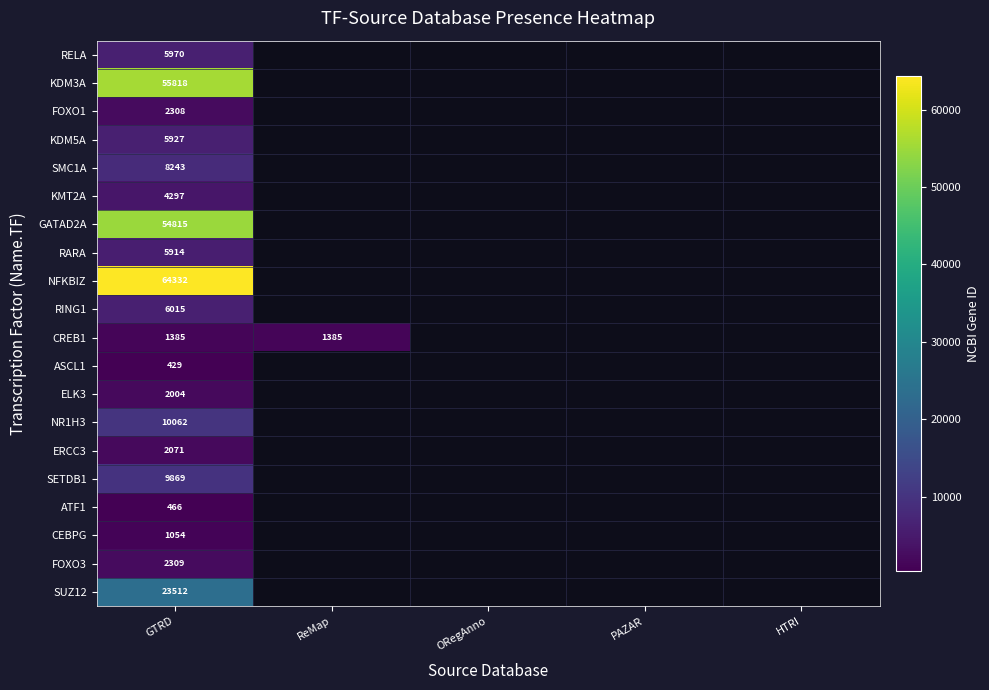

True or false: ASCL1 has a value of 597 at GTRD.

False